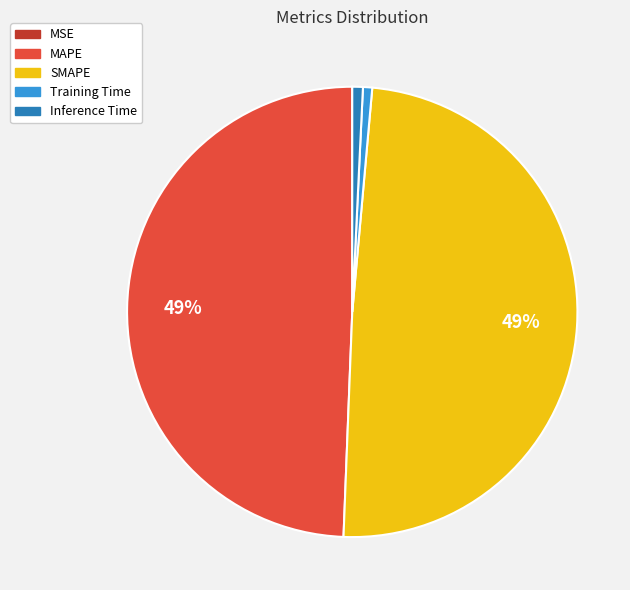

Combined, do SMAPE and MAPE account for over 50%?

Yes